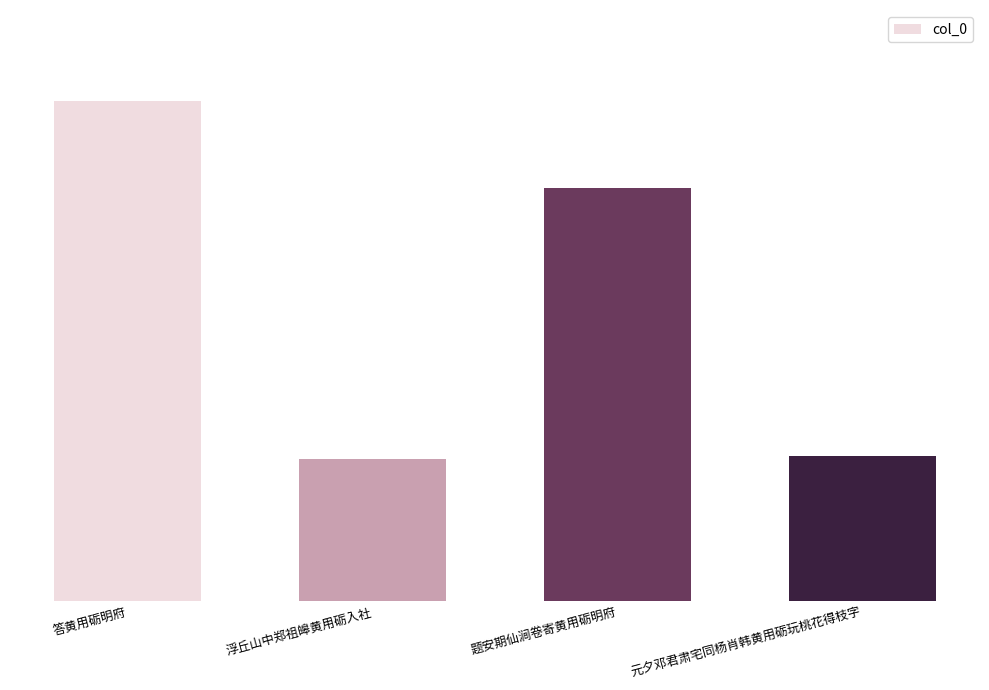

Approximately how many times larger is the value at 元夕邓君肃宅同杨肖韩黄用砺玩桃花得枝字 compared to 答黄用砺明府?

1.0